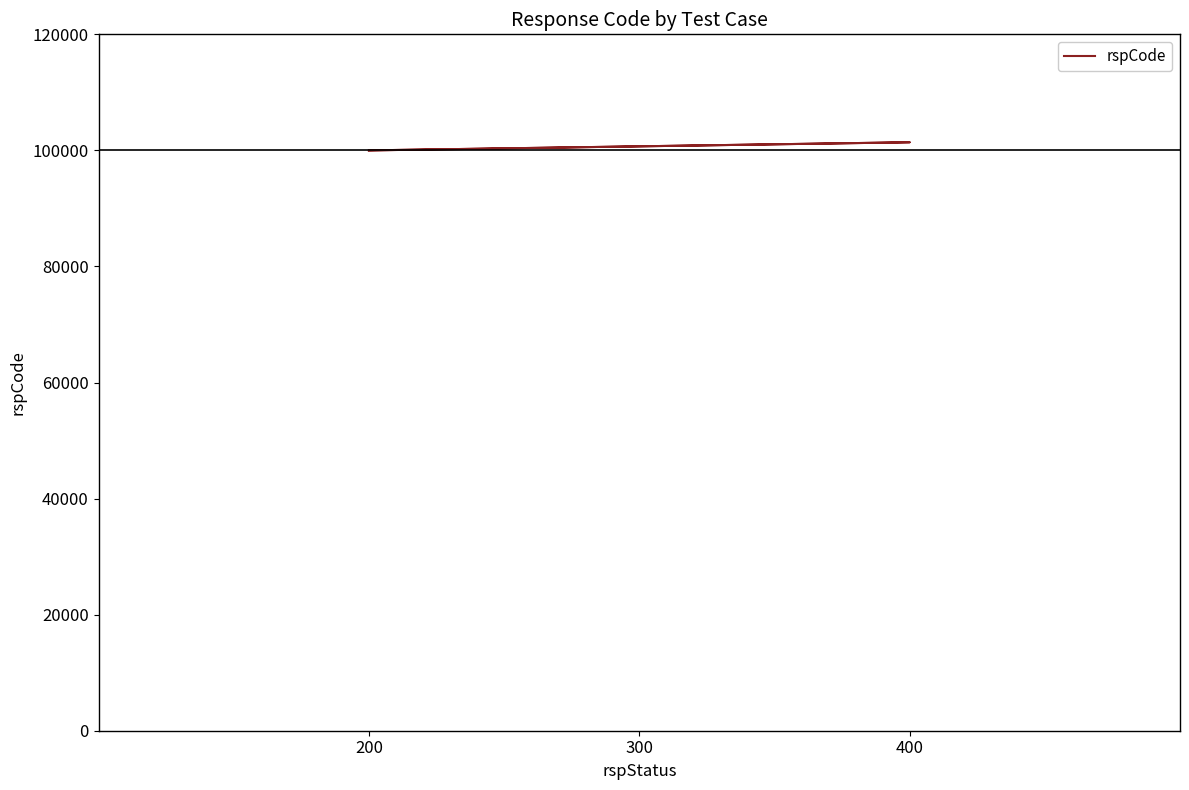

Count the values in the range 100000 to 101400.

5